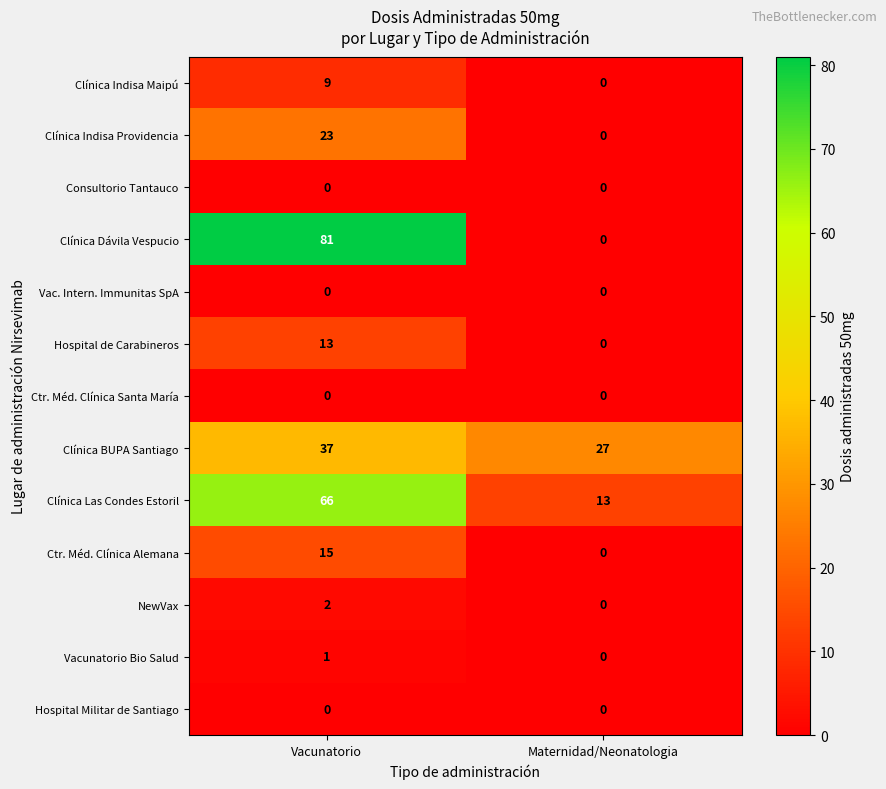

What is the total value across all series at Vacunatorio?

247